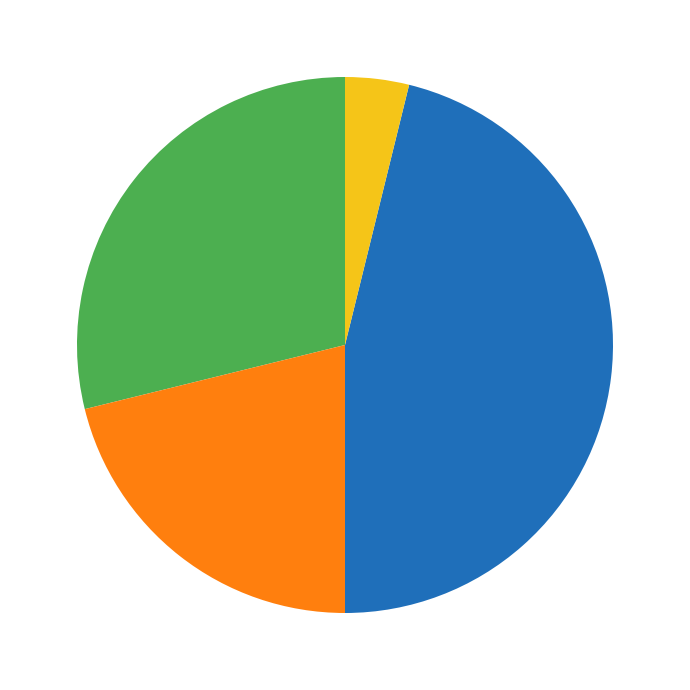

Is there any slice that represents more than half of the pie?

No